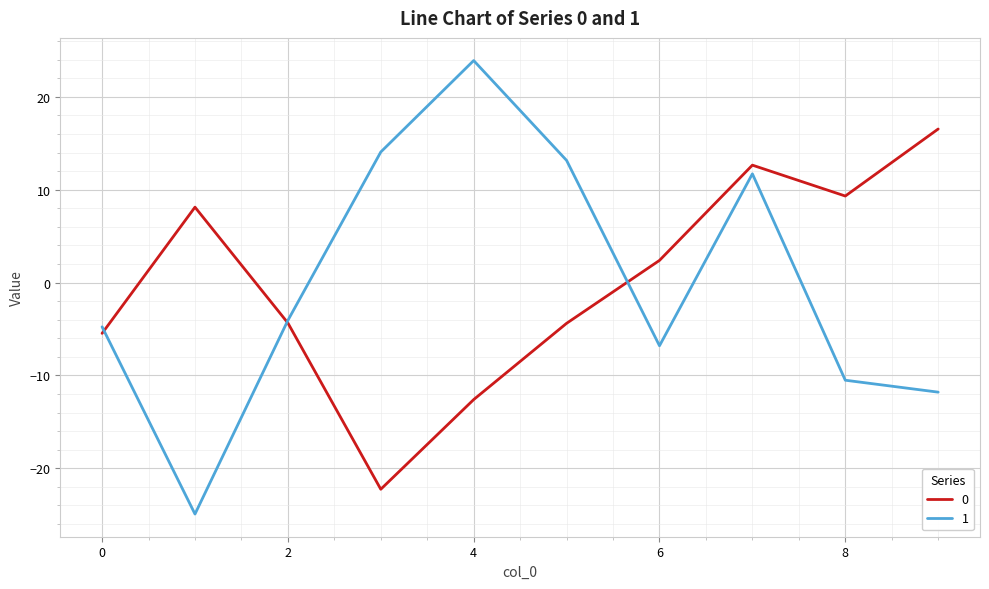

Count the number of data series in this chart.

2